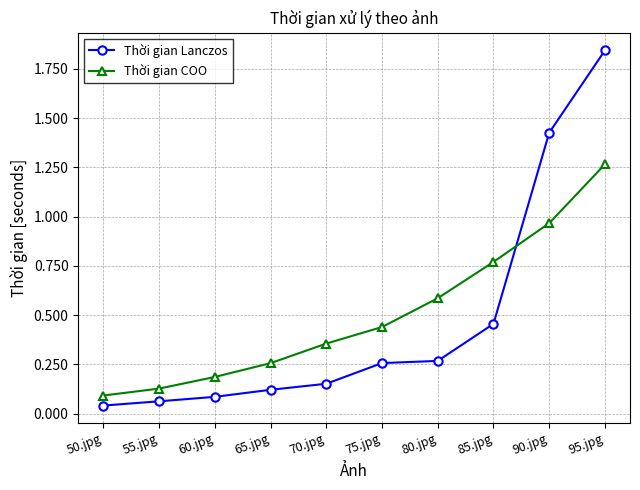

Where is Thời gian COO nearest to the value 0?

50.jpg